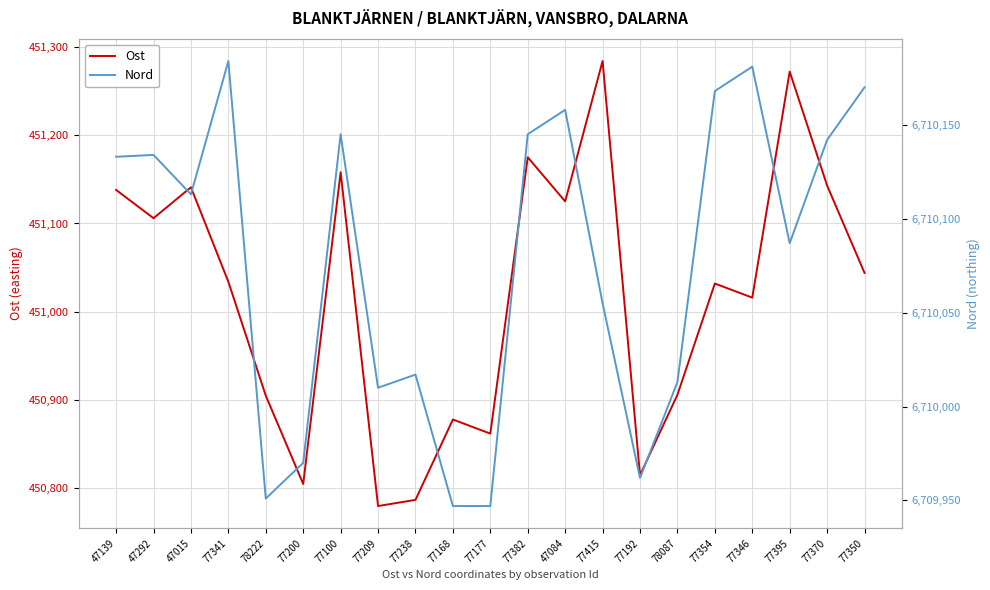

At which category does the chart reach its peak across all series?

77341